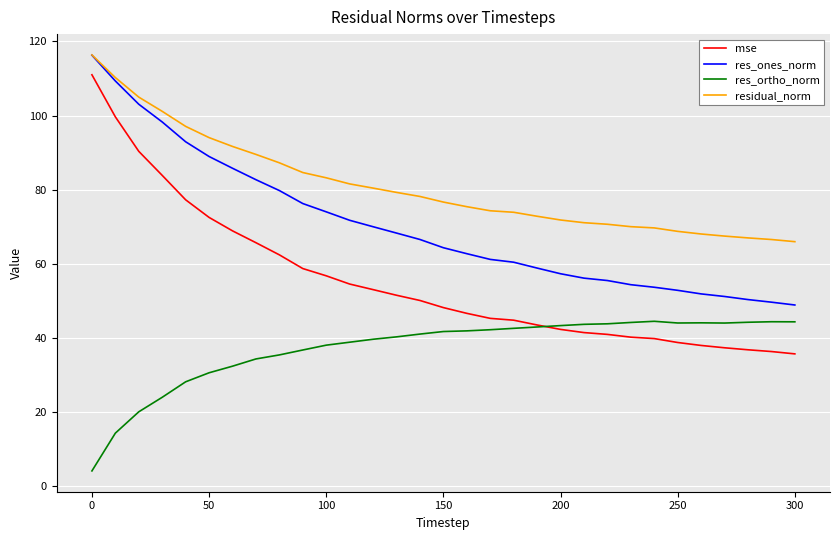

True or false: mse and res_ones_norm cross at least once.

False